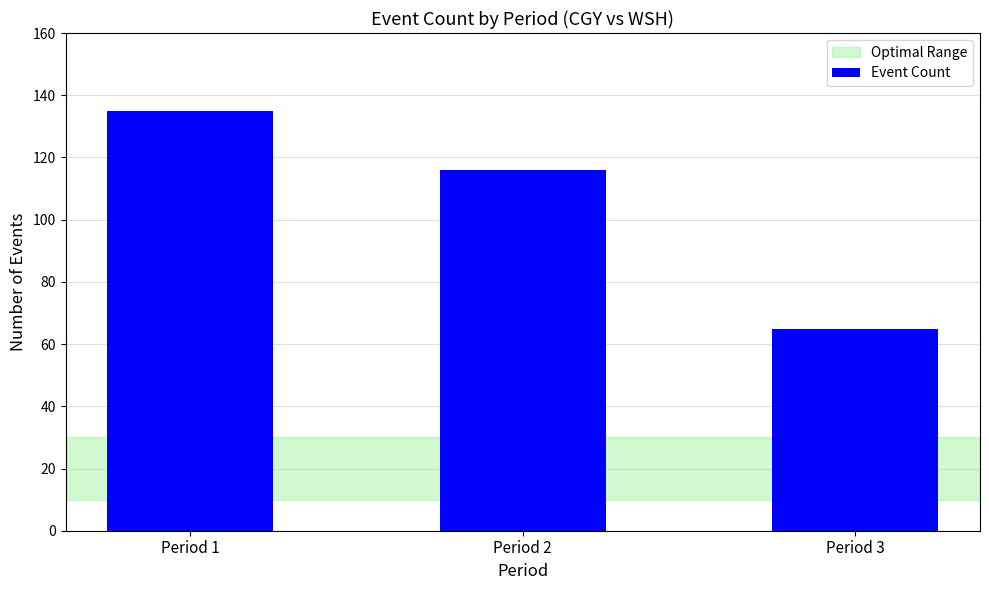

Reading left to right, extract all data points from this chart.

135	116	65